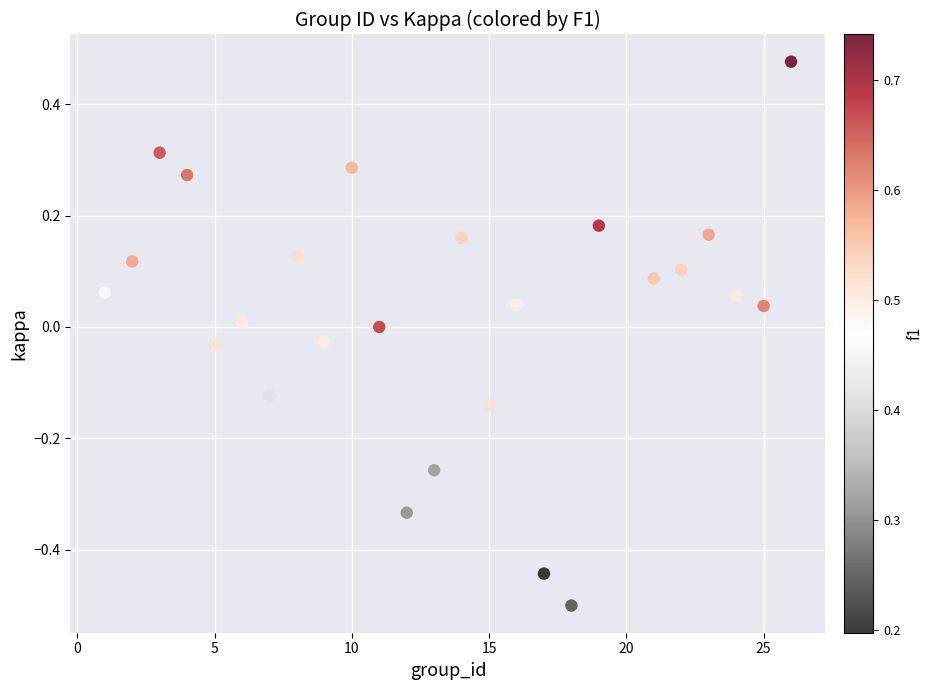

What is the range of Y values (max minus min)?

1.0